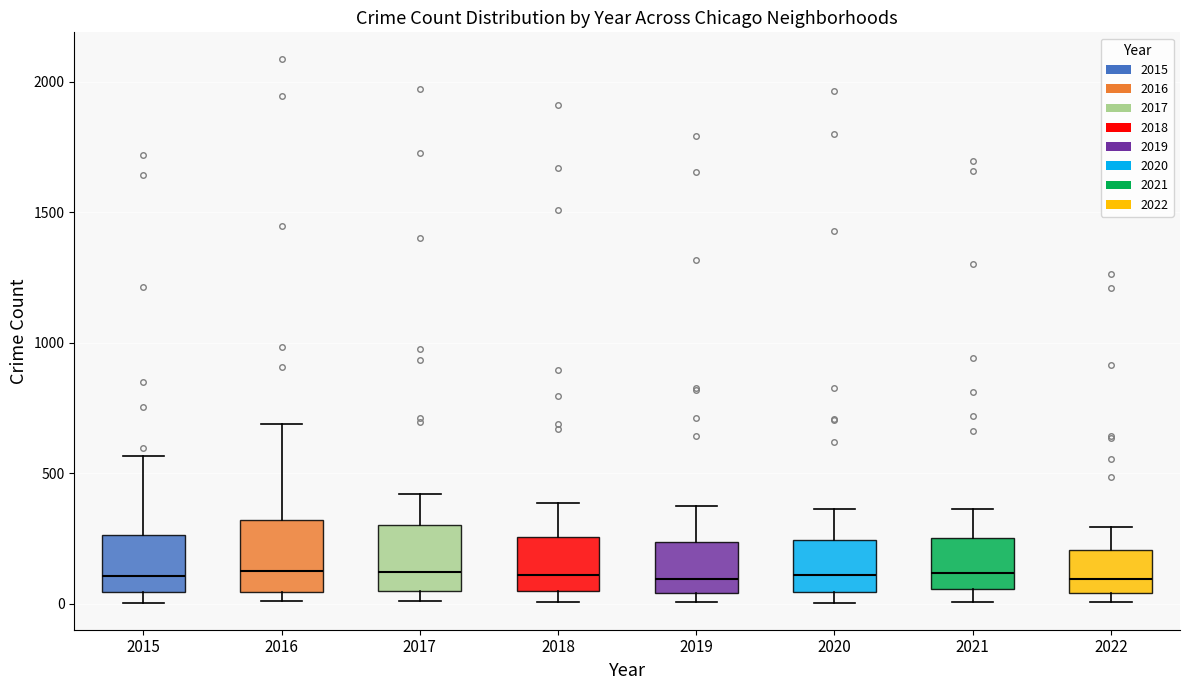

Reading left to right, transcribe this box plot: for each box, give where its median line is, the range the box spans, and where its two whiskers end, as read against the y-axis. The values are not printed on the chart, so give them approximately, as read against the axis.

2015: median 100, box 50 to 250, whiskers 0 to 550
2016: median 150, box 50 to 300, whiskers 0 to 700
2017: median 100, box 50 to 300, whiskers 0 to 400
2018: median 100, box 50 to 250, whiskers 0 to 400
2019: median 100, box 50 to 250, whiskers 0 to 400
2020: median 100, box 50 to 250, whiskers 0 to 350
2021: median 100, box 50 to 250, whiskers 0 to 350
2022: median 100, box 50 to 200, whiskers 0 to 300